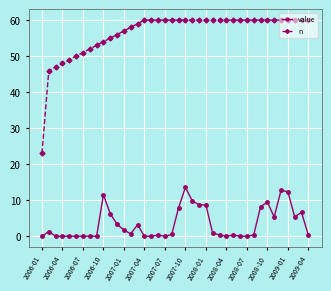

What is the value of the n point at the 10th from the left?

54.0